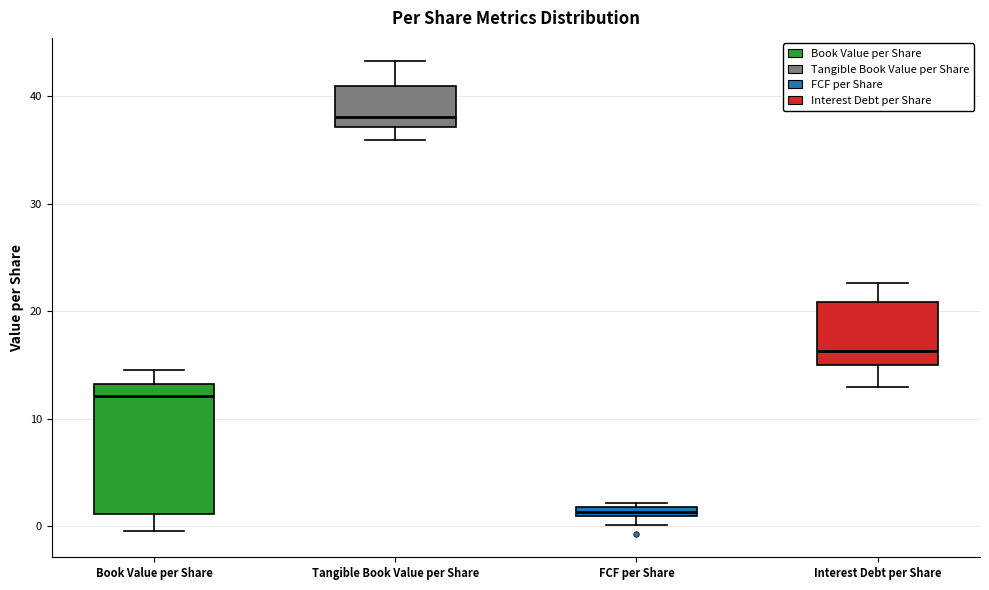

Comparing the boxes themselves (not the whiskers), which one is the tallest?

Book Value per Share